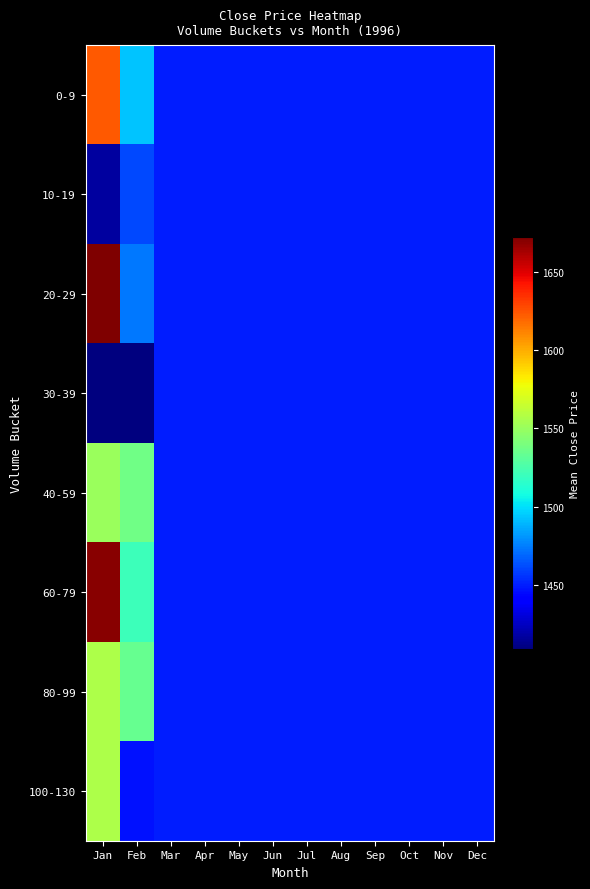

Count the number of data series in this chart.

8